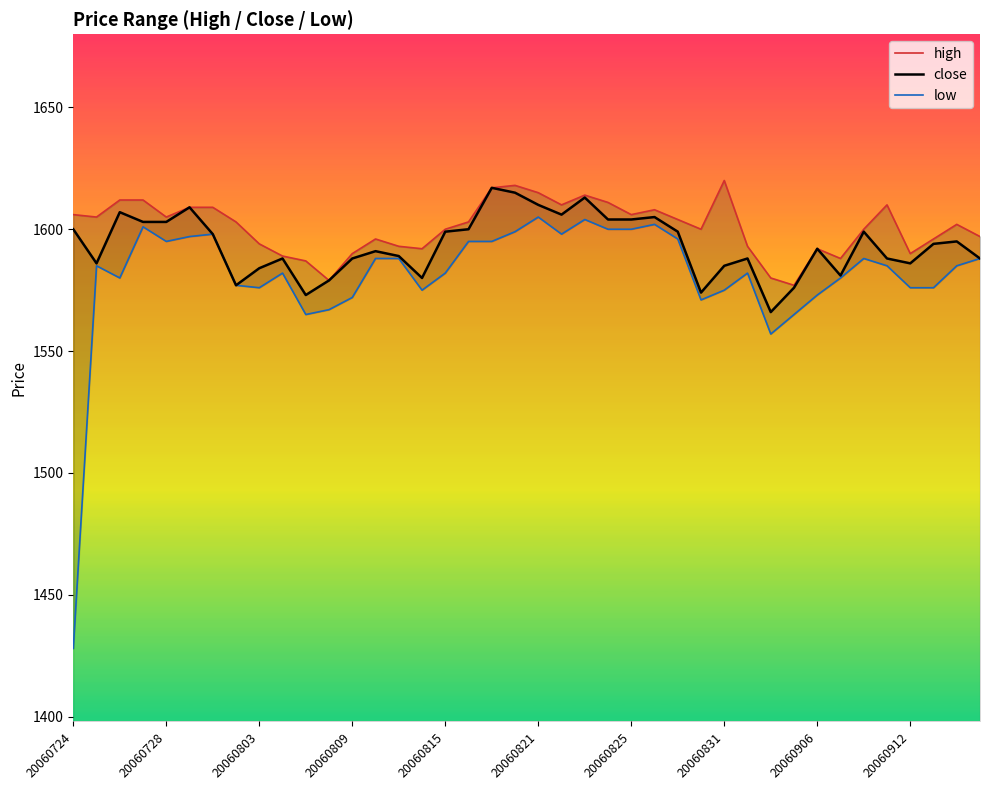

What is the spread (max minus min) of values at 25?

6